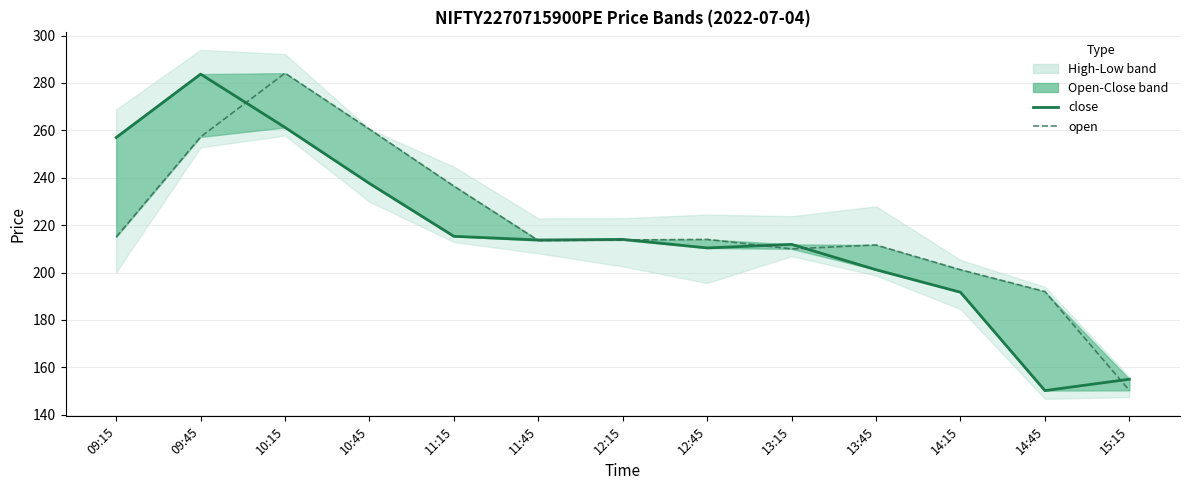

At which category does the chart reach its minimum across all series?

14:45